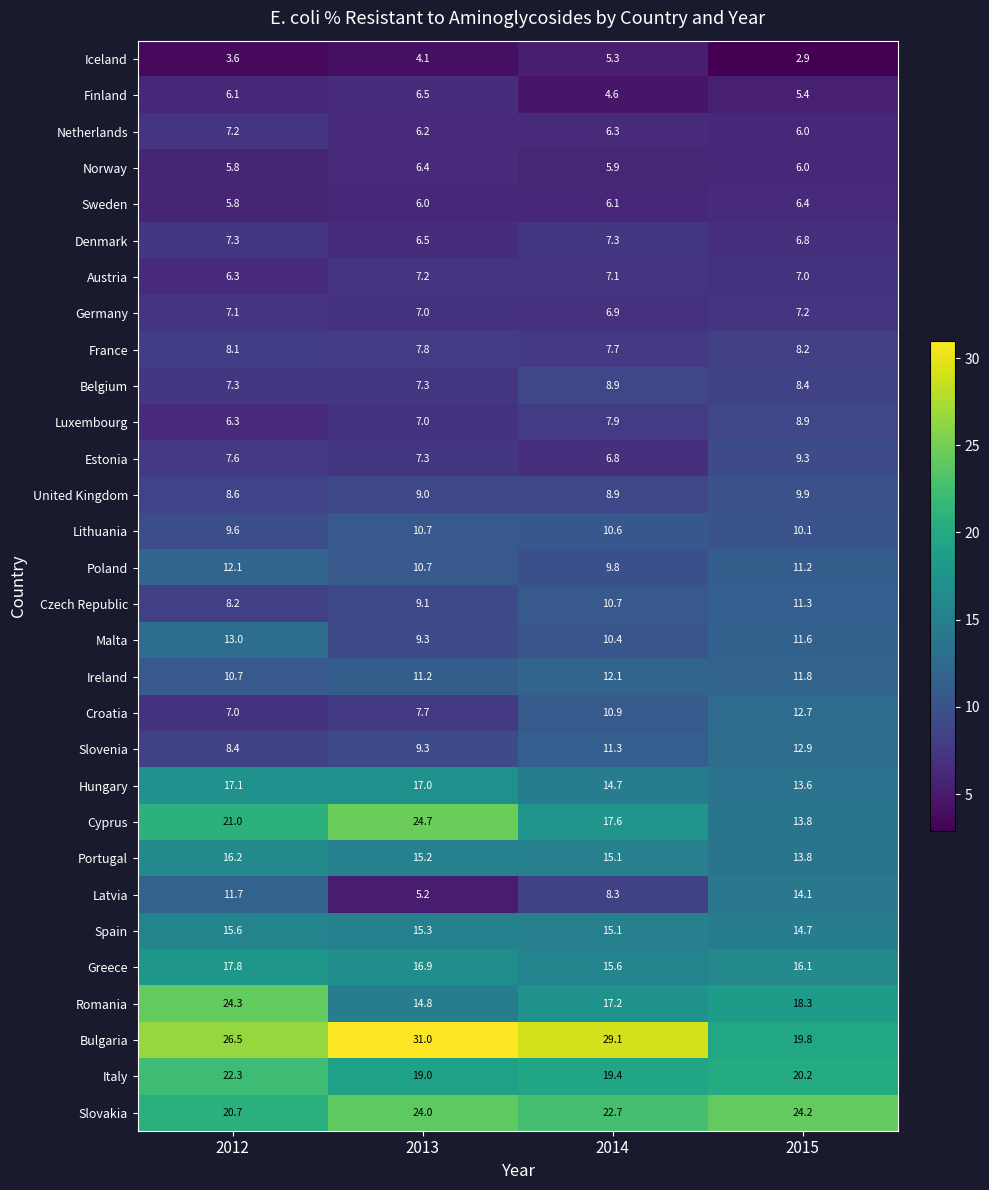

Which series has the largest total across all categories?

Bulgaria